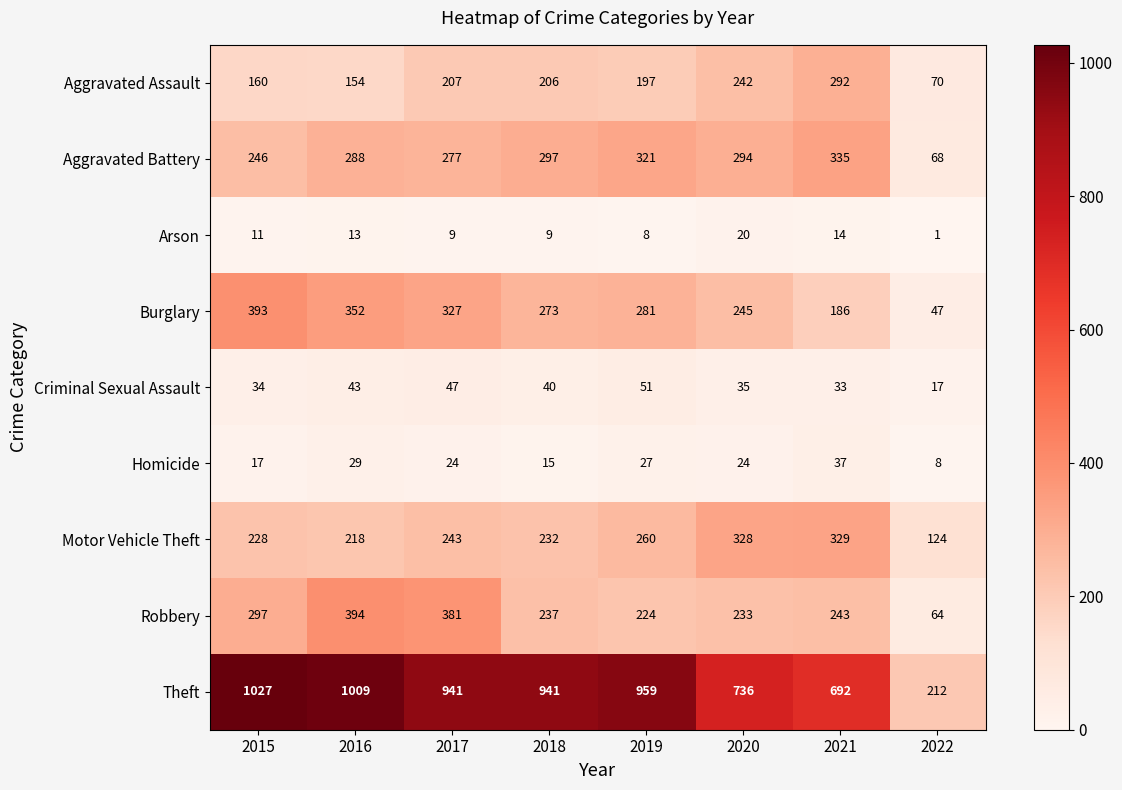

Rank the series at 2019 from lowest to highest value.

Arson, Homicide, Criminal Sexual Assault, Aggravated Assault, Robbery, Motor Vehicle Theft, Burglary, Aggravated Battery, Theft